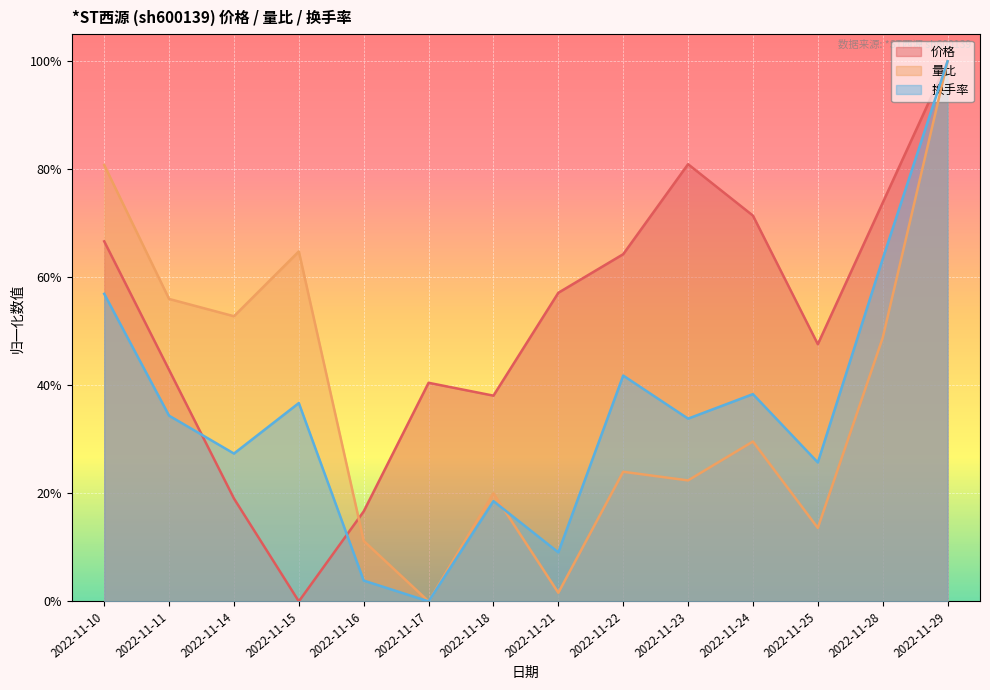

Which series ends up on top after the final intersection of 换手率 and 量比?

换手率